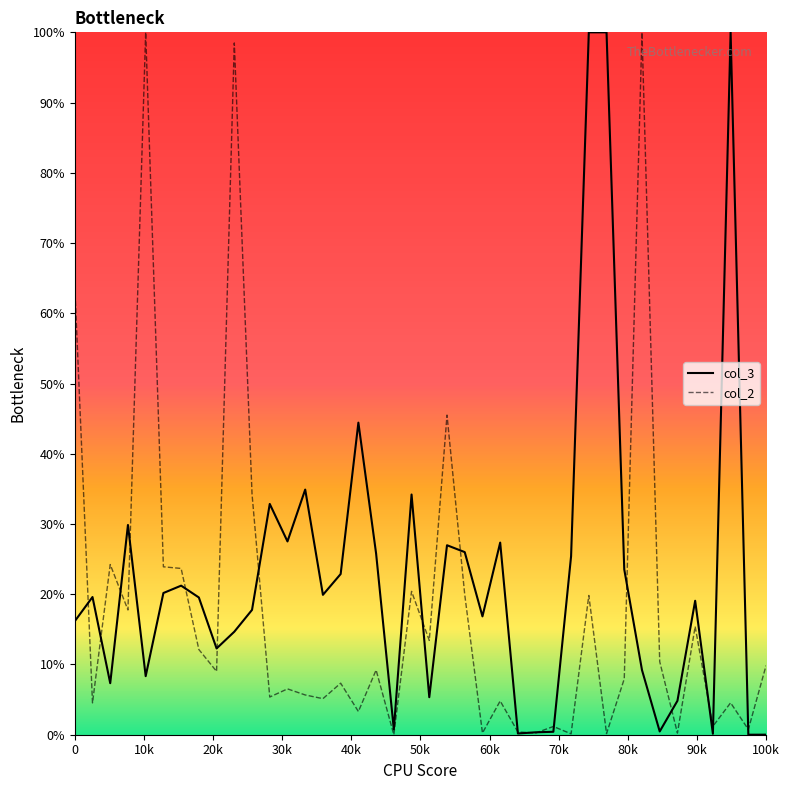

What is the greatest value displayed?

100.0